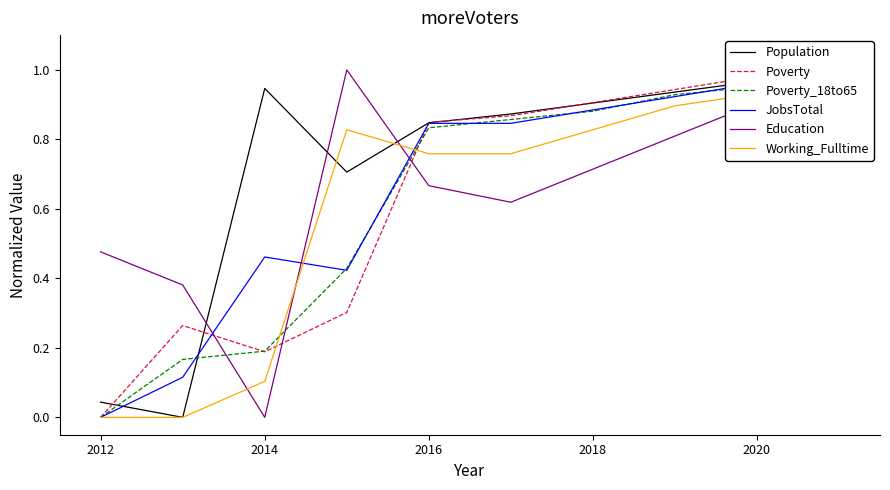

Which label corresponds to the smallest value in the chart?

2012